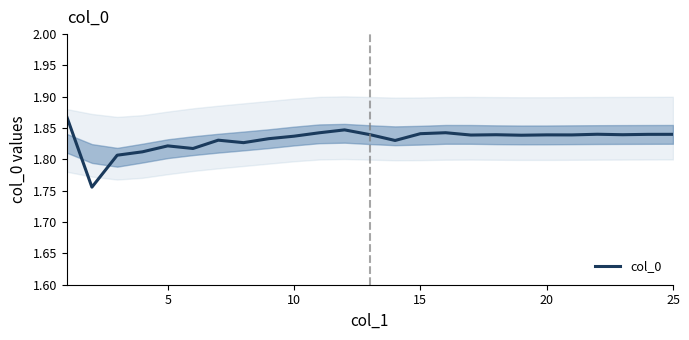

The value of col_0 at 15 is 3.3. True or false?

False